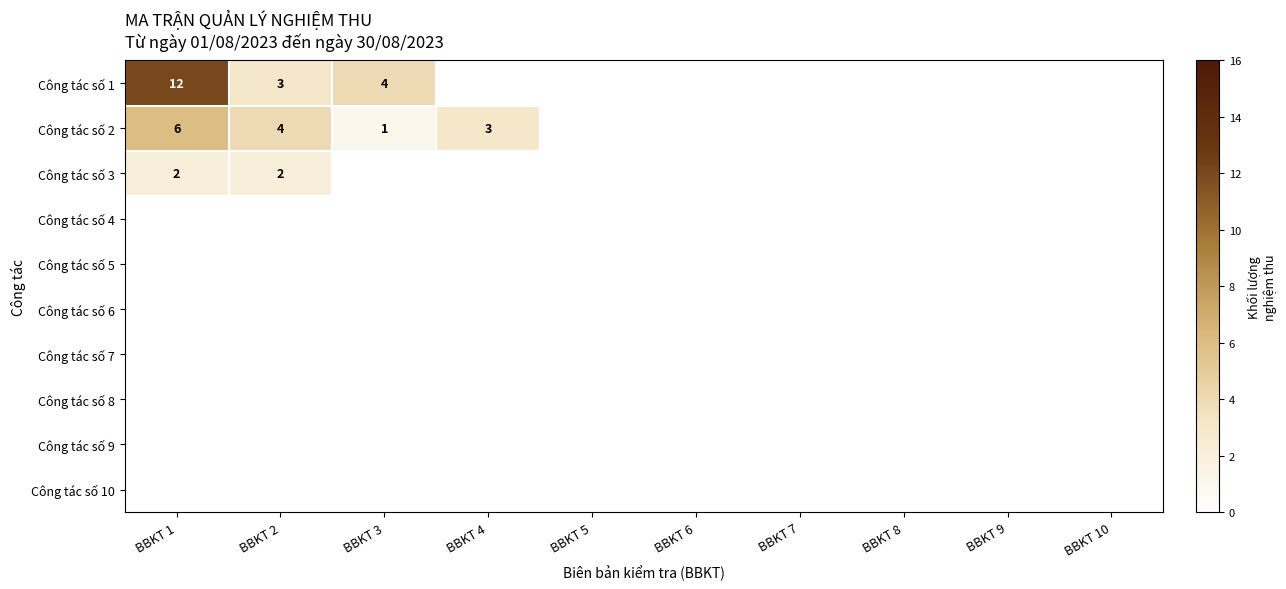

Rank the series by their maximum value, from highest to lowest.

Công tác số 1, Công tác số 2, Công tác số 3, Công tác số 4, Công tác số 5, Công tác số 6, Công tác số 7, Công tác số 8, Công tác số 9, Công tác số 10